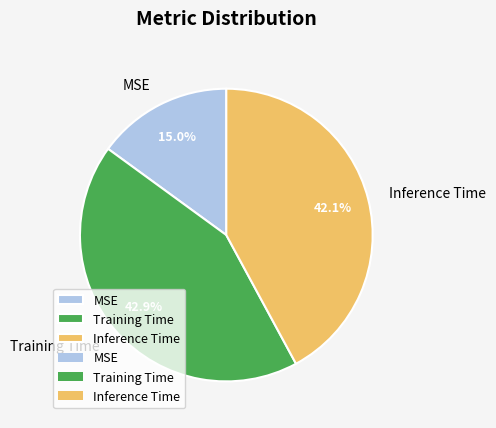

How many slices are in this pie chart?

3